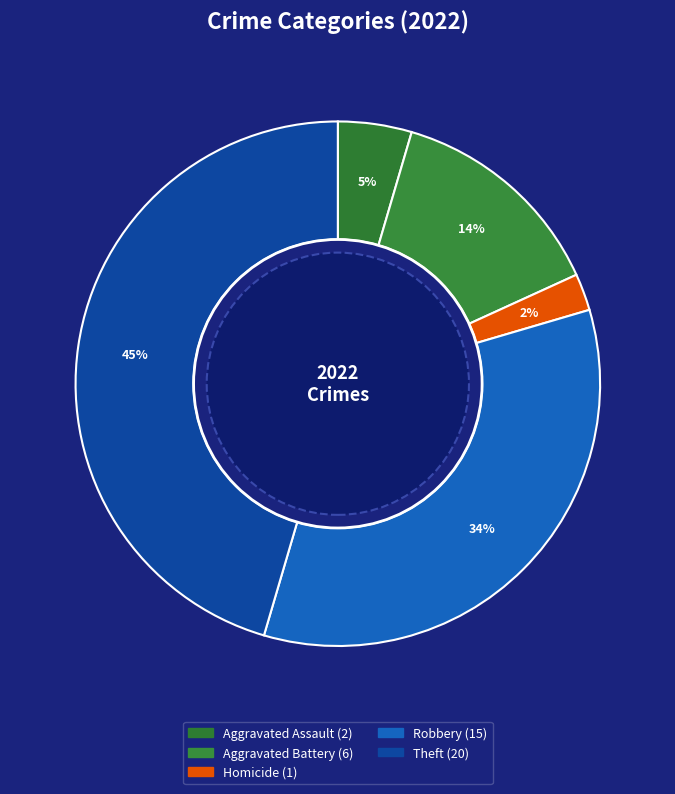

How many segments does this pie chart have?

5